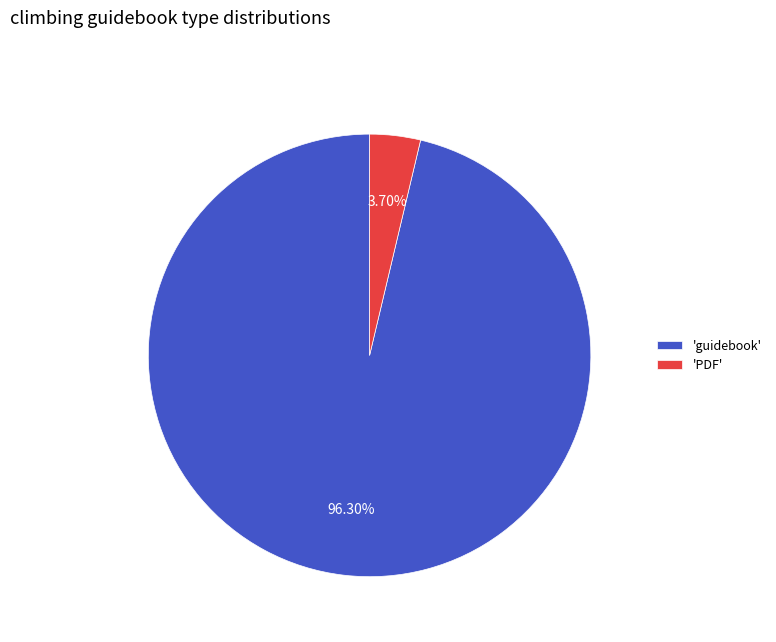

Rank the categories by value from highest to lowest.

'guidebook', 'PDF'